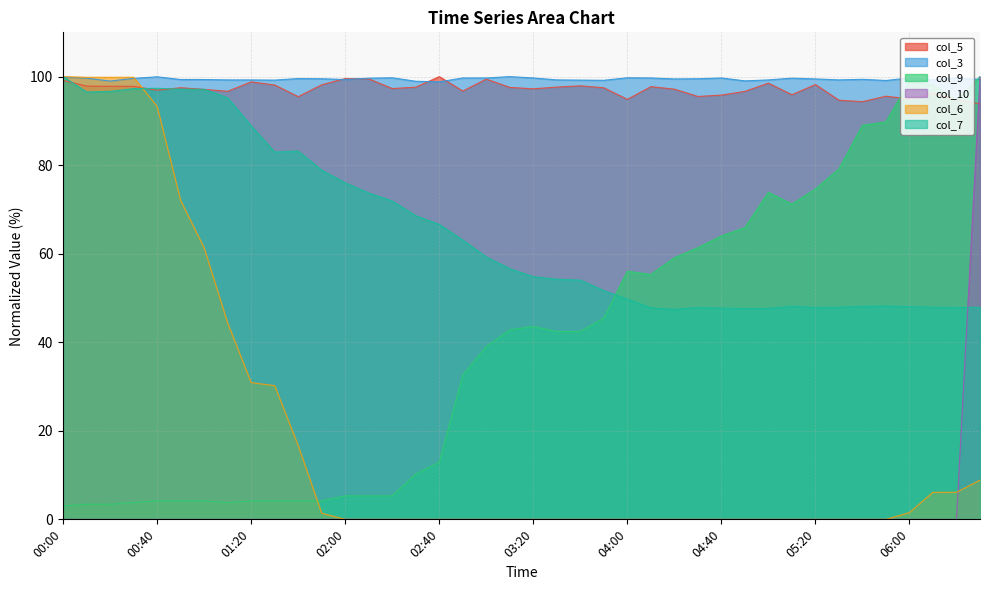

Which series changed the most between 04:40 and 05:20?

col_9